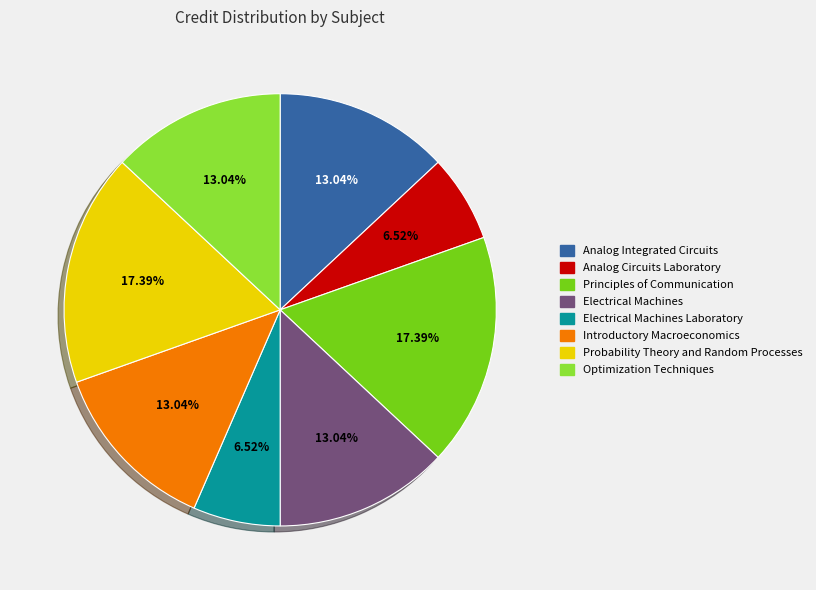

What percentage is the Introductory Macroeconomics slice, to the nearest percent?

13%